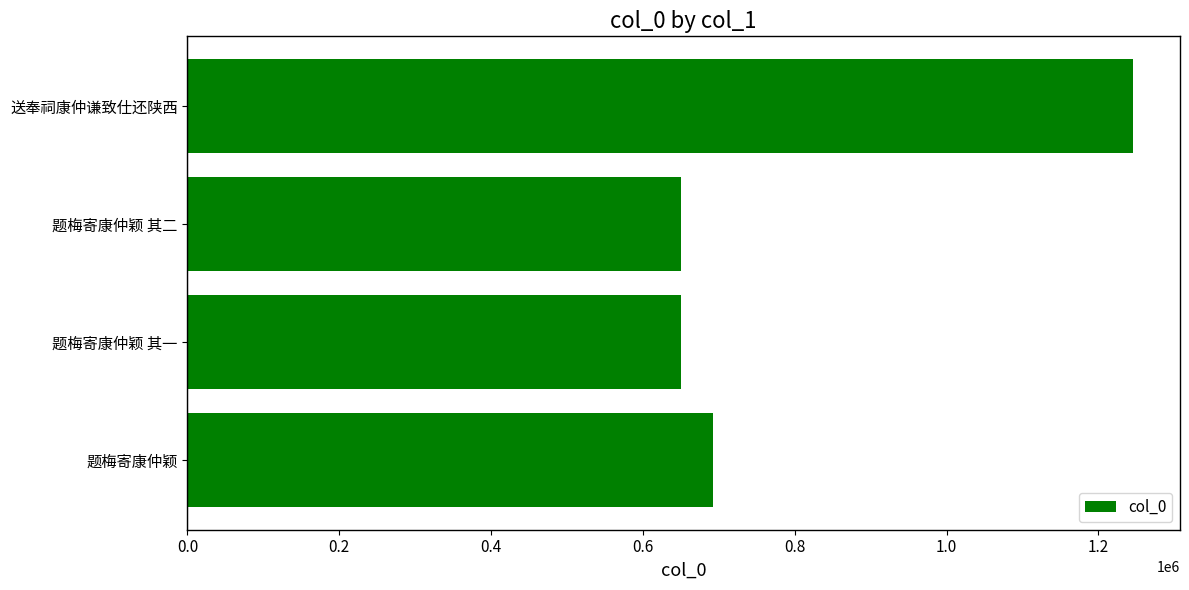

Is it true that the value at 题梅寄康仲颖 其二 is 857133?

False